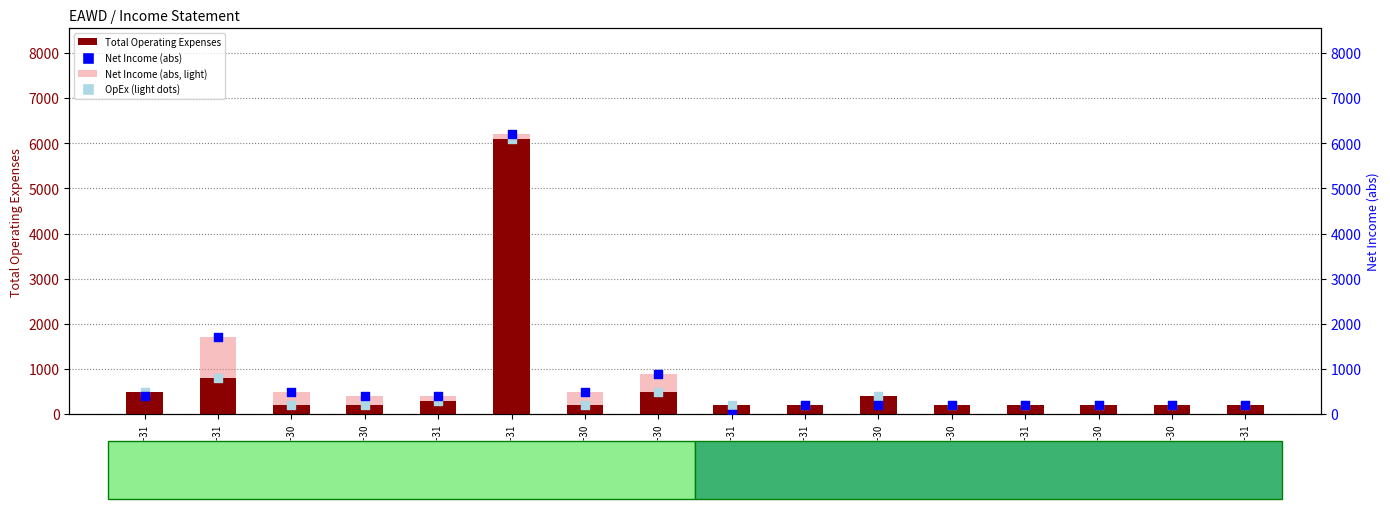

At which category is the sum across all series the highest?

2020-12-31